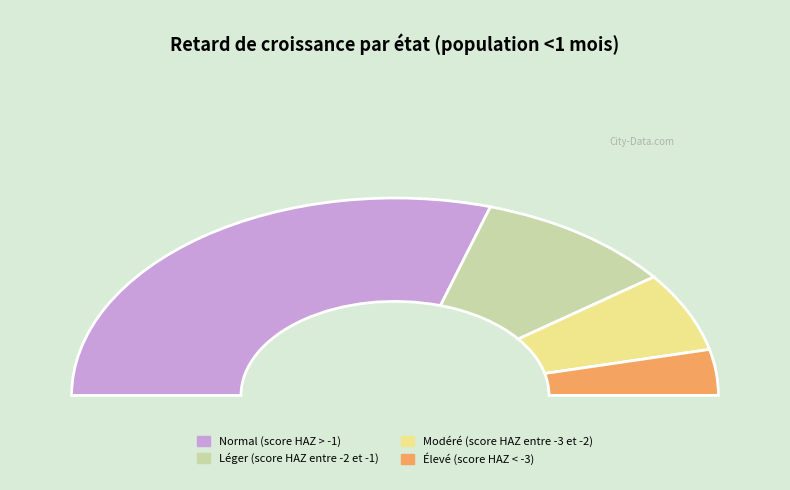

To the nearest percent, what is the combined percentage of Élevé (score HAZ < -3) and Modéré (score HAZ entre -3 et -2)?

20%